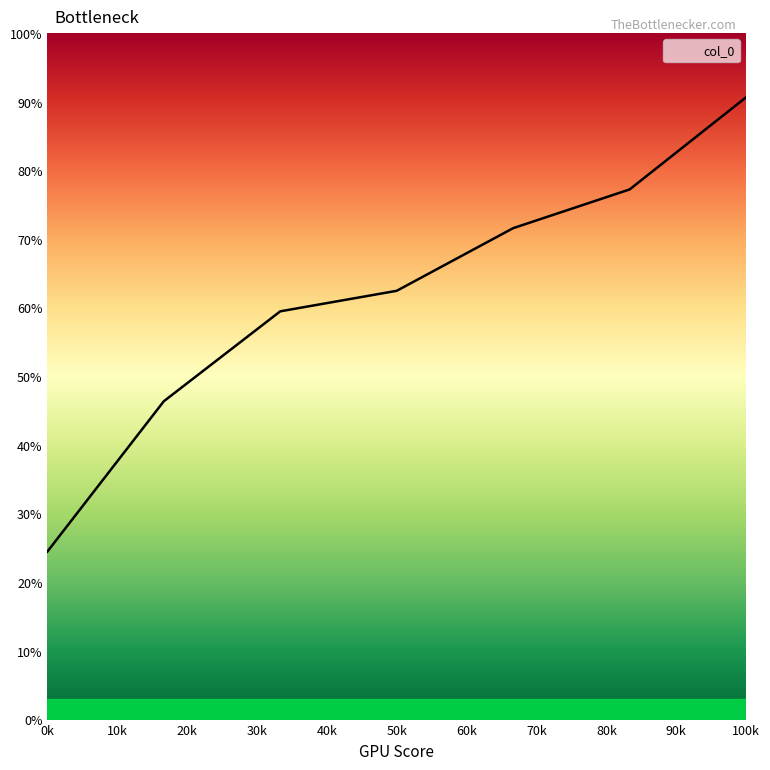

What is the difference between the maximum and second lowest values?

44.3